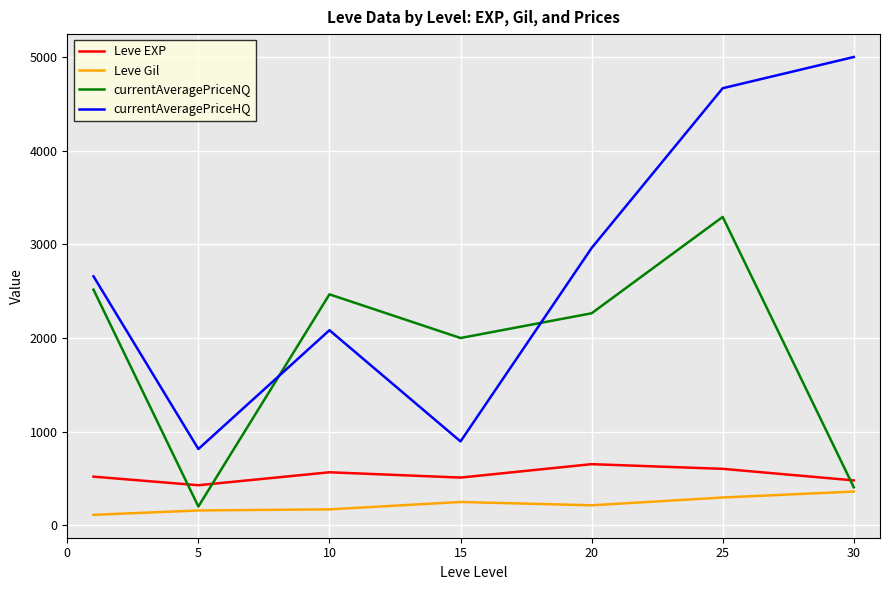

What is the minimum value shown in the chart?

112.3